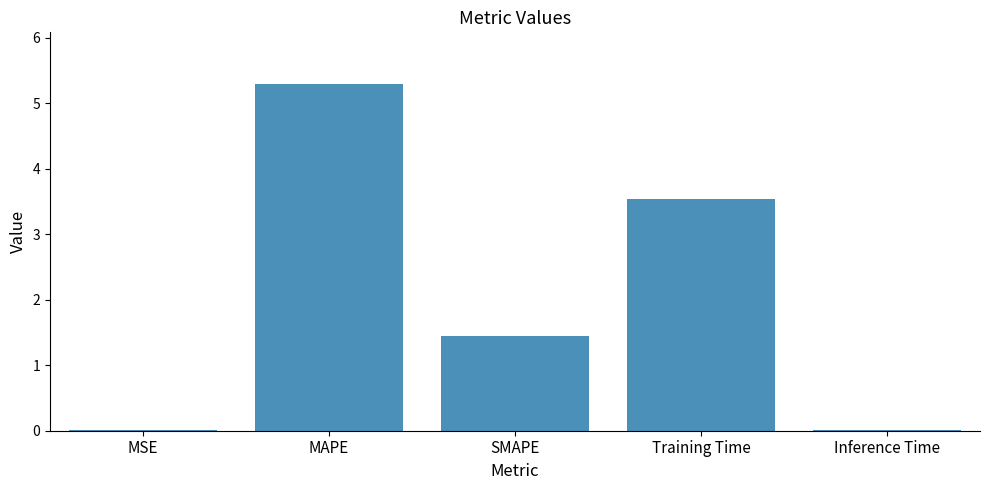

Where does the data first go above 1?

MAPE